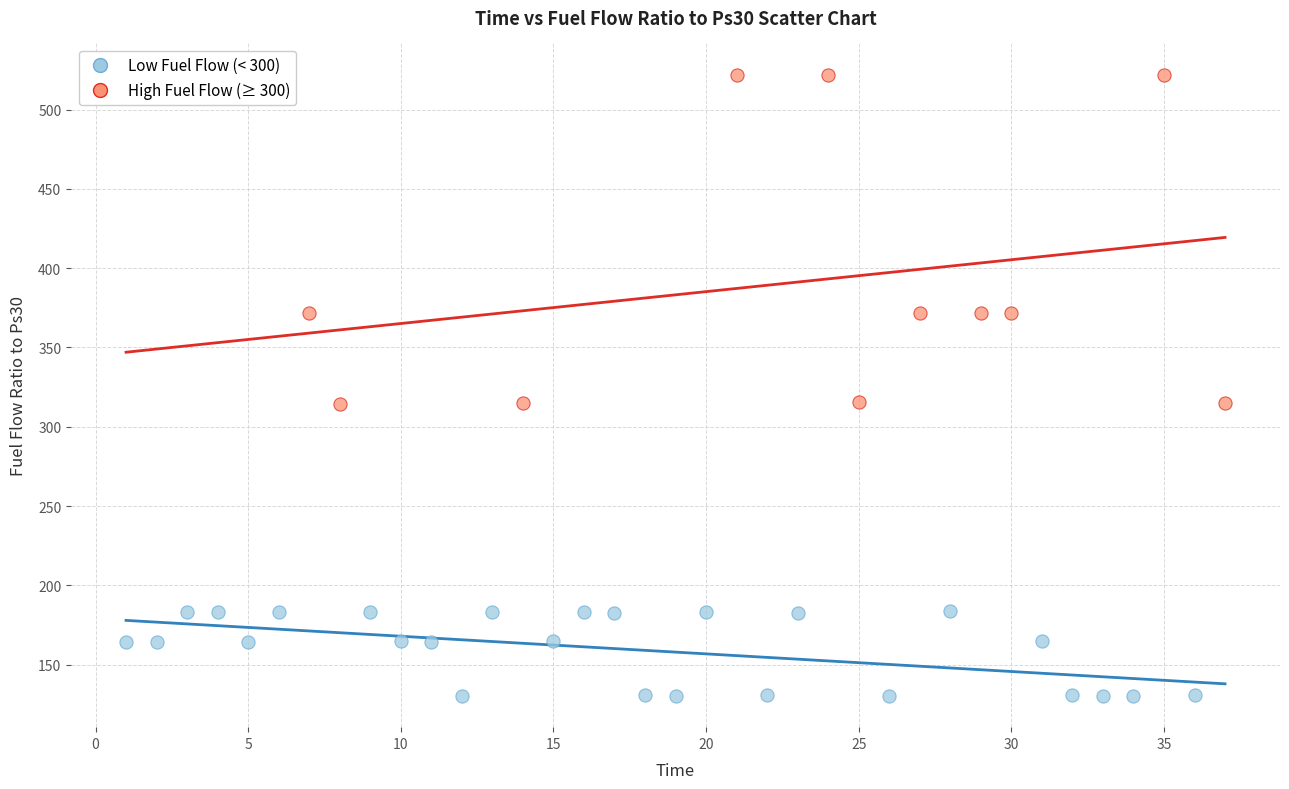

Which series contains the lowest Y value?

Low Fuel Flow (< 300)